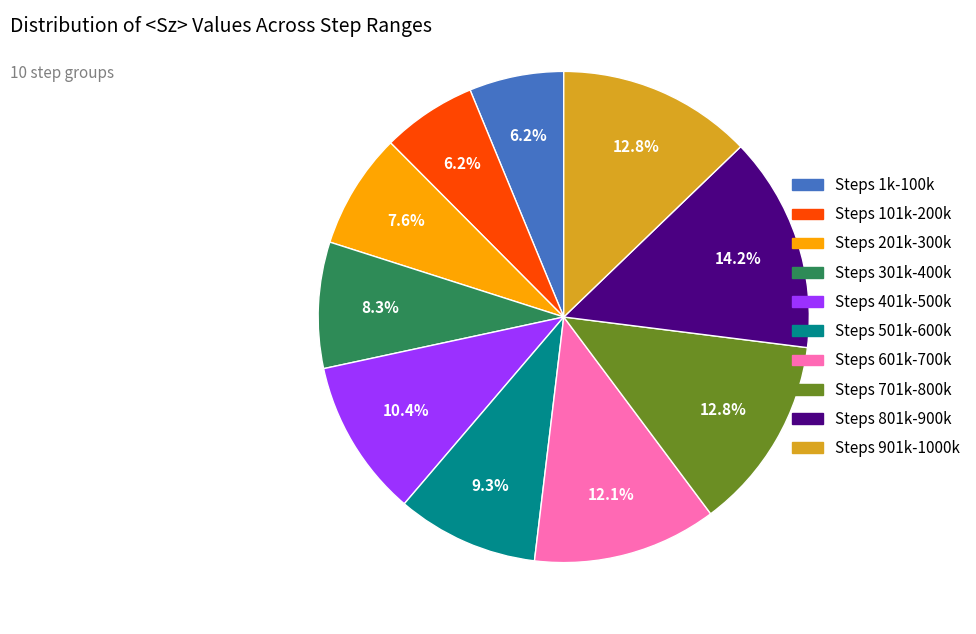

Is there a majority slice in this chart?

No